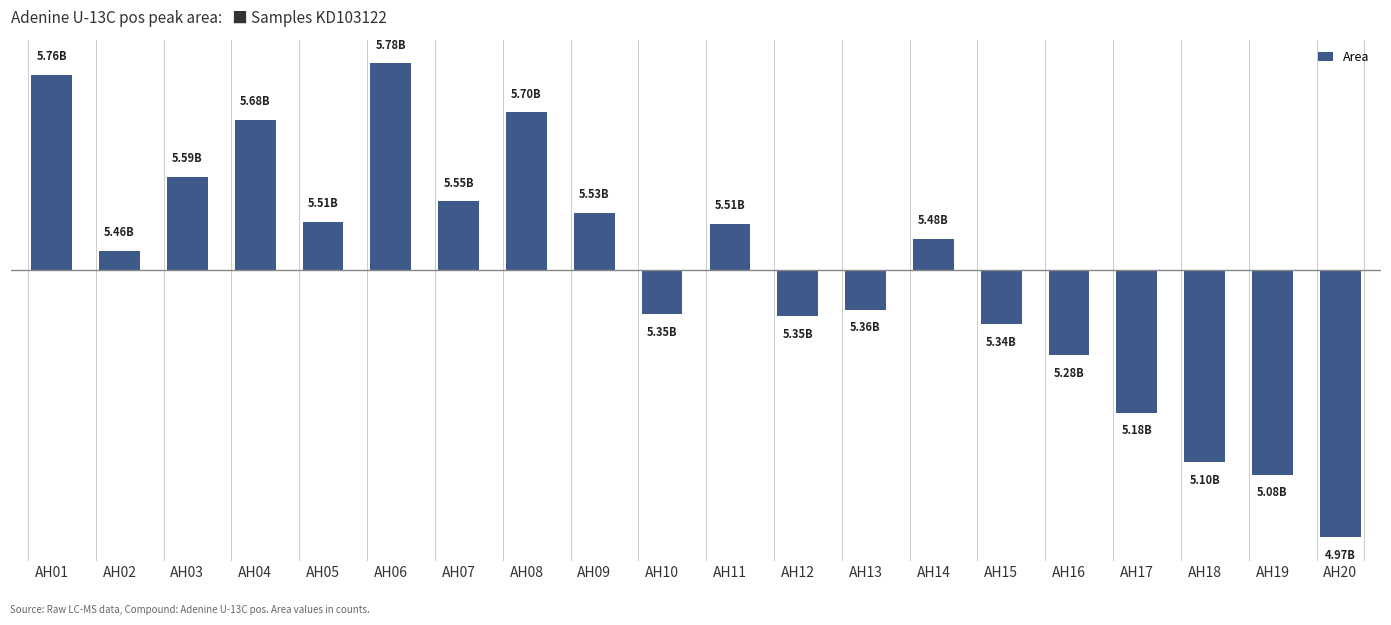

Are the bars horizontal?

No